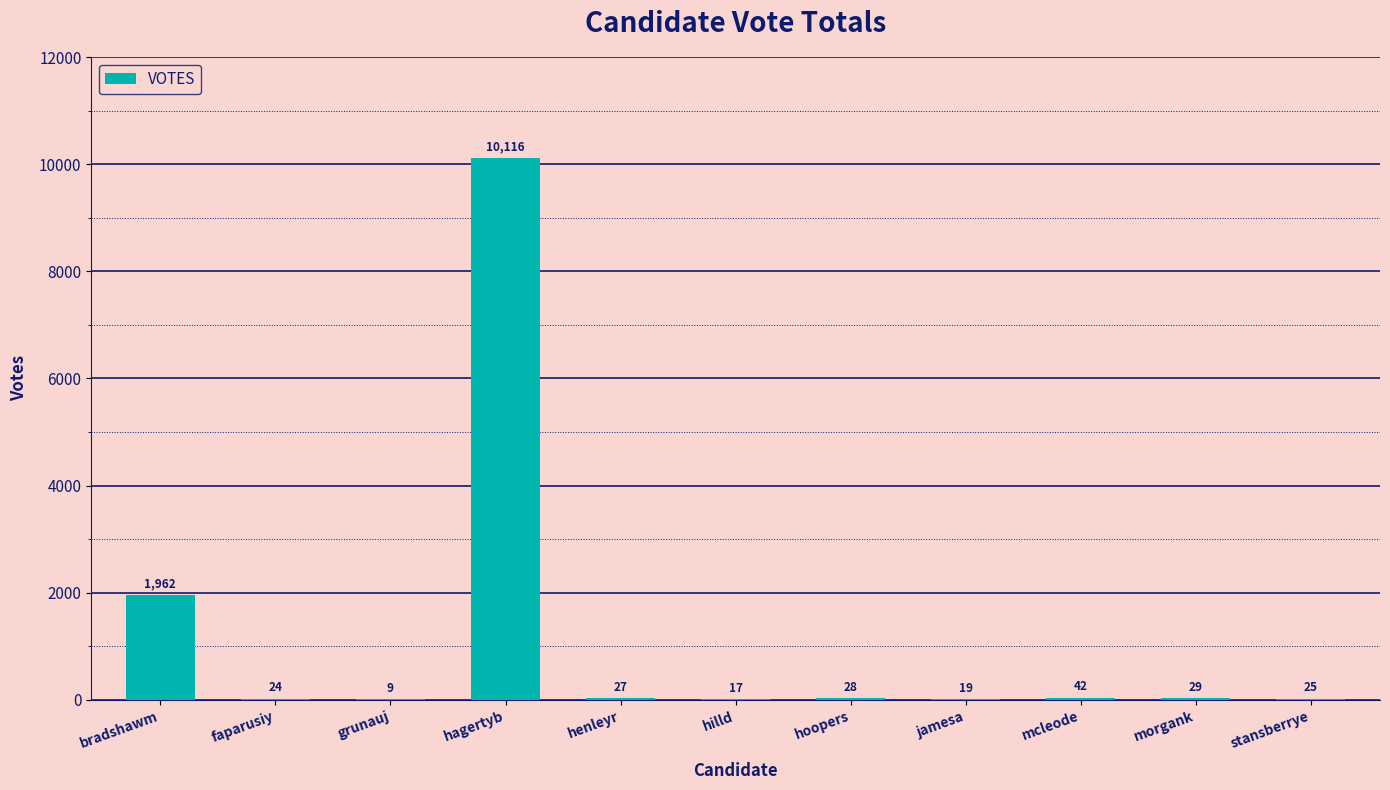

Which label corresponds to the largest value in the chart?

hagertyb